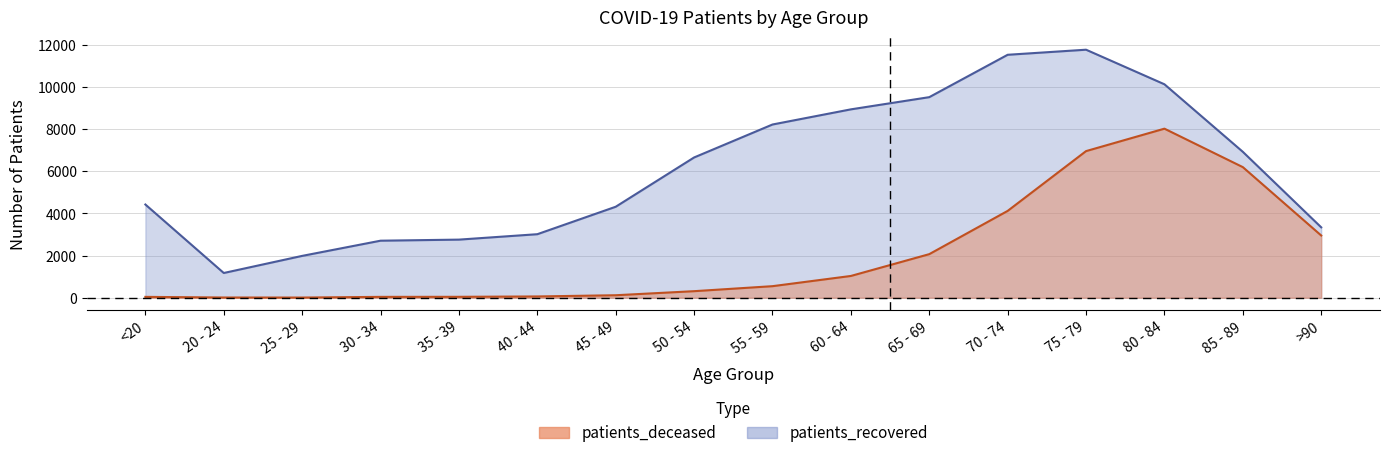

What is the difference between the maximum and second lowest values in the patients_deceased series?

8012.5